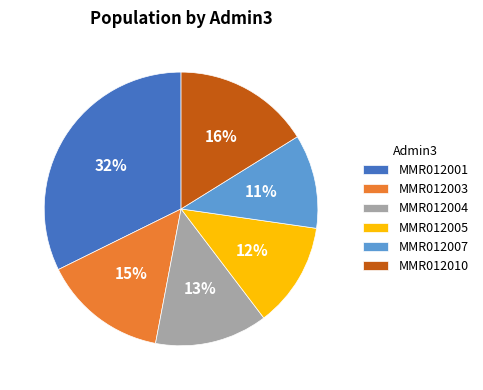

Which category has the smallest portion of the pie?

MMR012007